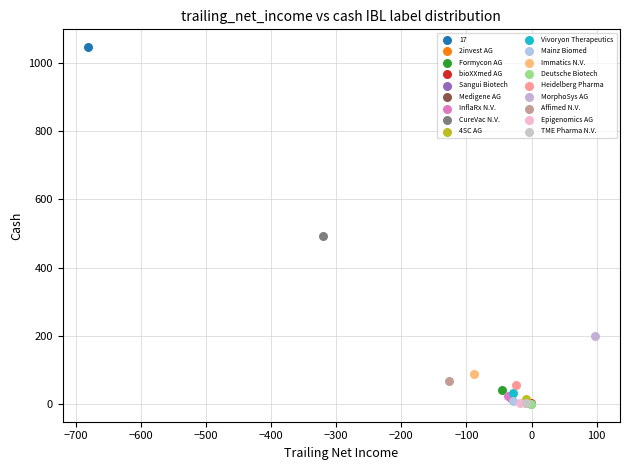

What are all the series names shown in the legend?

17, 2invest AG, Formycon AG, bioXXmed AG, Sangui Biotech, Medigene AG, InflaRx N.V., CureVac N.V., 4SC AG, Vivoryon Therapeutics, Mainz Biomed, Immatics N.V., Deutsche Biotech, Heidelberg Pharma, MorphoSys AG, Affimed N.V., Epigenomics AG, TME Pharma N.V.